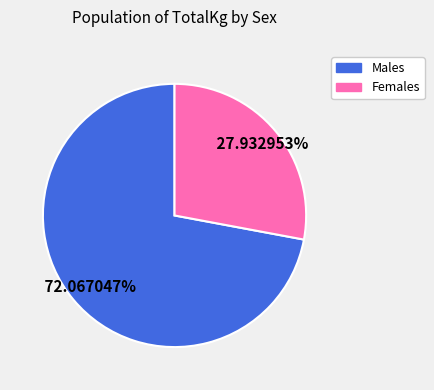

Rank the categories by value from highest to lowest.

Males, Females